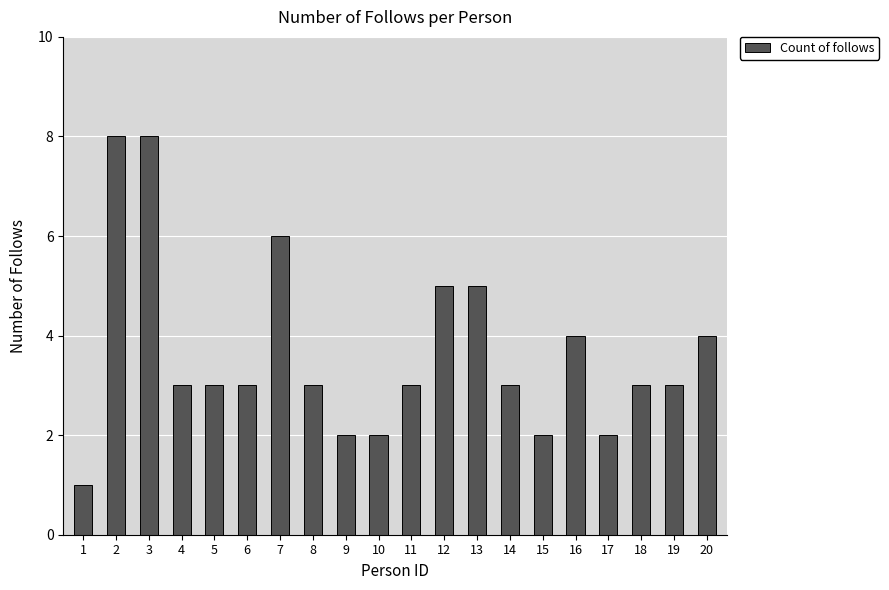

Reading right to left, list all the values displayed in this chart.

20=4	19=3	18=3	17=2	16=4	15=2	14=3	13=5	12=5	11=3	10=2	9=2	8=3	7=6	6=3	5=3	4=3	3=8	2=8	1=1